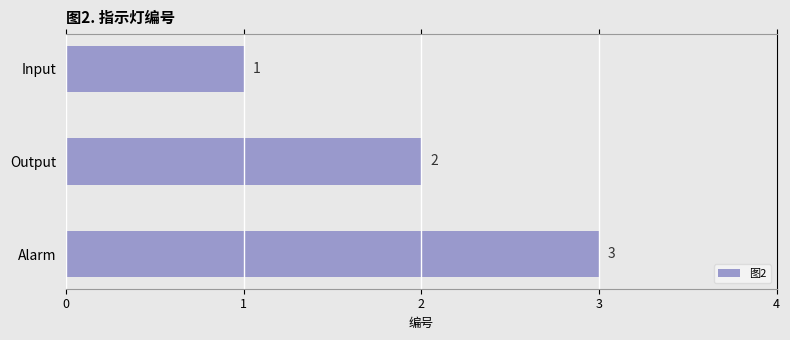

The chart shows a value of 4 at Alarm. True or false?

False